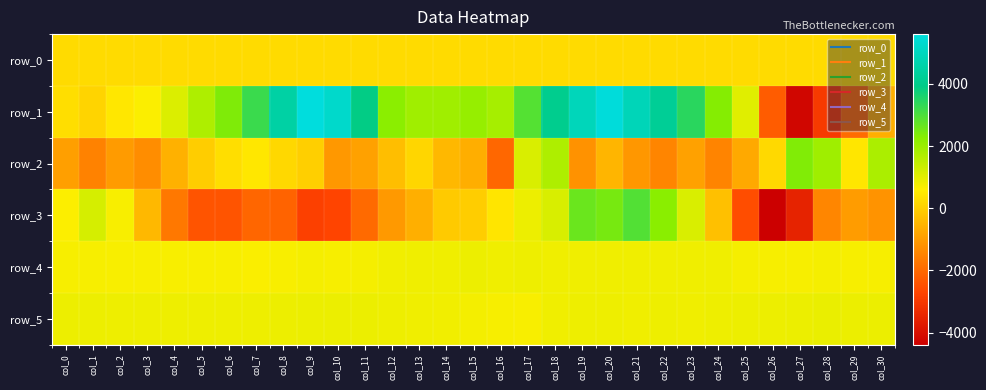

Which label corresponds to the largest value in the chart?

col_9